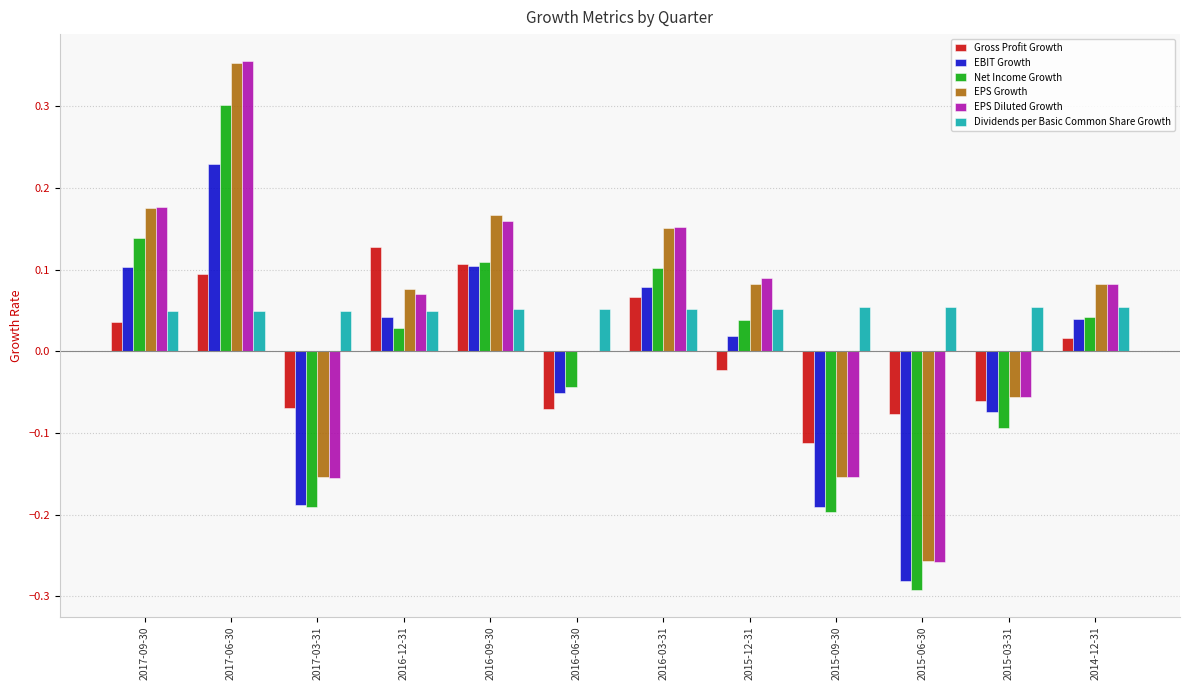

Is the value of Dividends per Basic Common Share Growth at 2016-09-30 greater than the value of Net Income Growth at 2017-03-31?

Yes